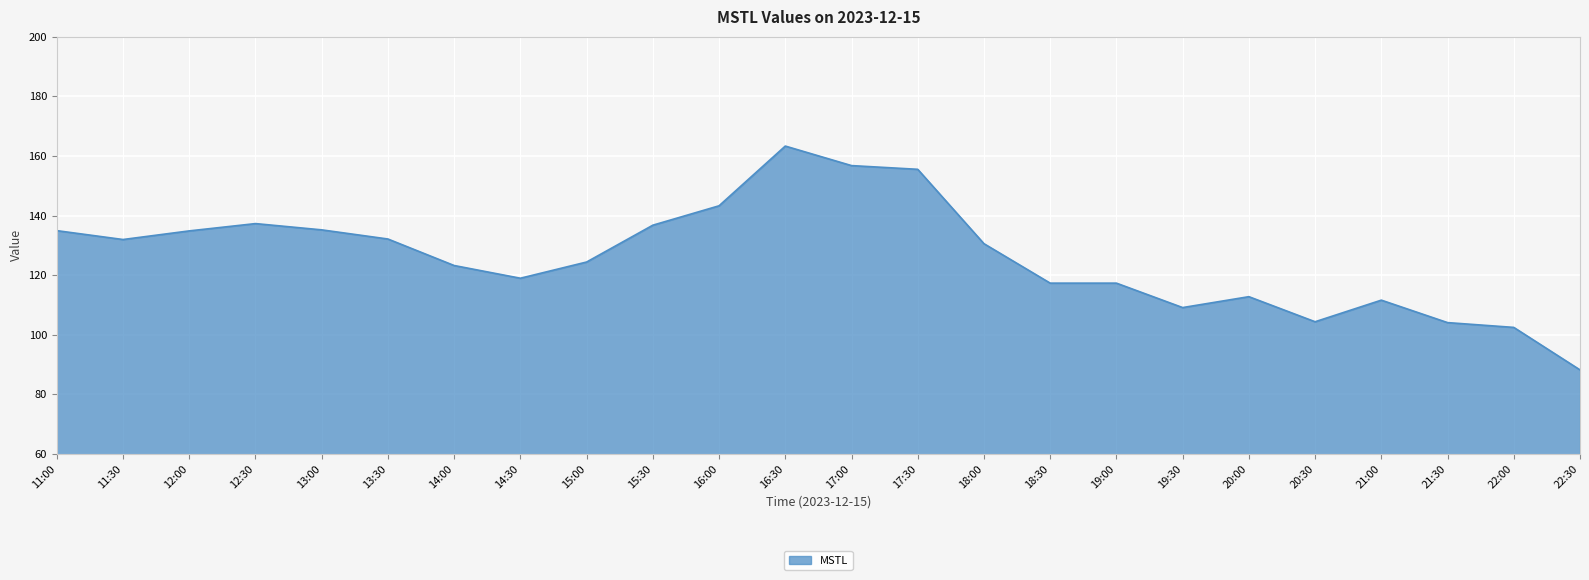

Which label corresponds to the largest value in the chart?

16:30